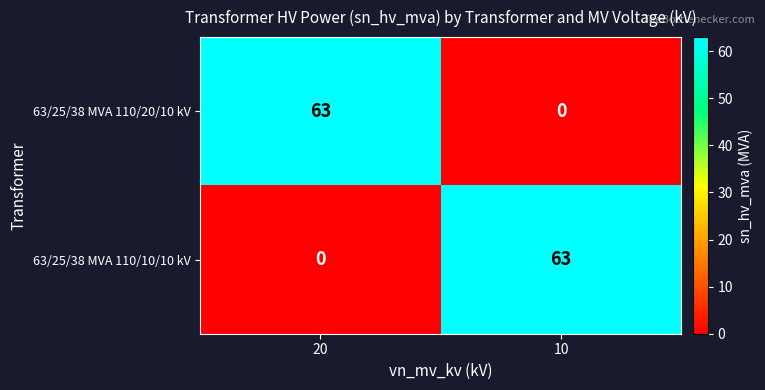

What is the sum of the 63/25/38 MVA 110/20/10 kV values at 10 and 20?

63